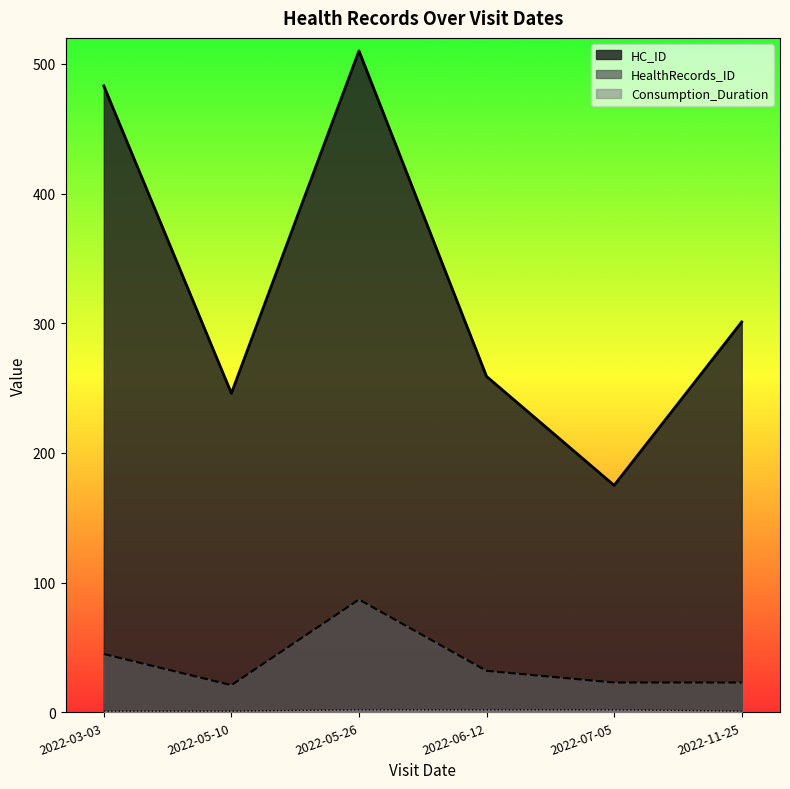

List the labels in order of HealthRecords_ID value, smallest first.

2022-05-10, 2022-07-05, 2022-11-25, 2022-06-12, 2022-03-03, 2022-05-26